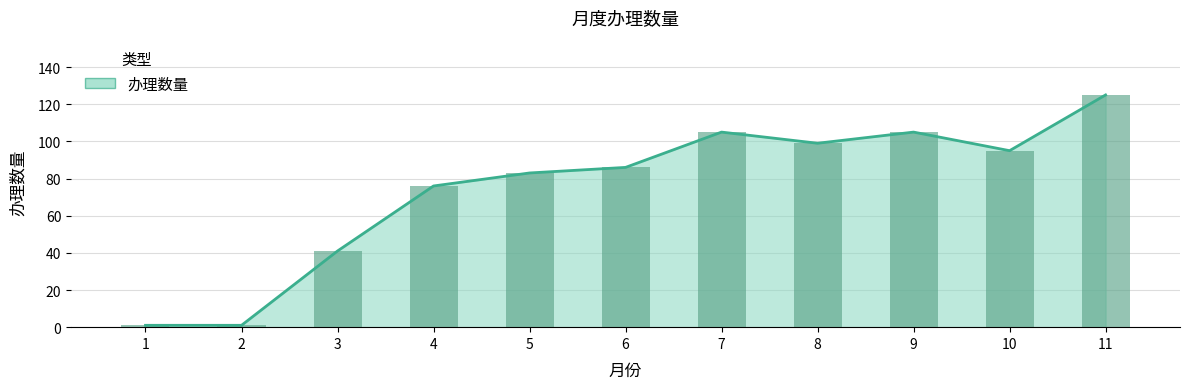

What is the value of the 9th bar from the left?

105